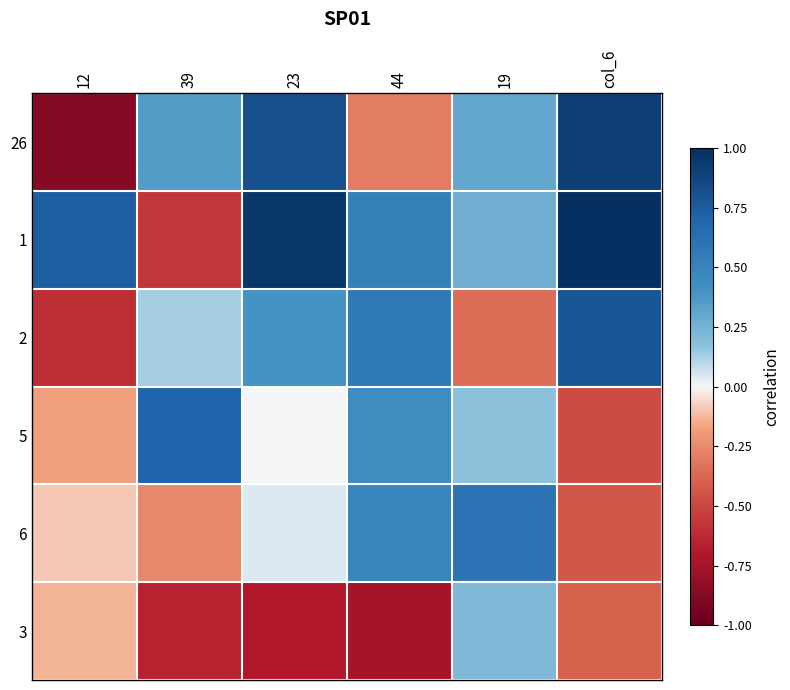

Reading right to left, list all the values displayed in this chart.

26: col_6=0.9	19=0.3	44=-0.3	23=0.8	39=0.3	12=-0.9
1: col_6=1.0	19=0.3	44=0.5	23=1.0	39=-0.6	12=0.7
2: col_6=0.8	19=-0.3	44=0.6	23=0.4	39=0.1	12=-0.6
5: col_6=-0.5	19=0.2	44=0.4	23=0.0	39=0.7	12=-0.2
6: col_6=-0.4	19=0.6	44=0.5	23=0.0	39=-0.3	12=-0.1
3: col_6=-0.4	19=0.2	44=-0.7	23=-0.7	39=-0.7	12=-0.1